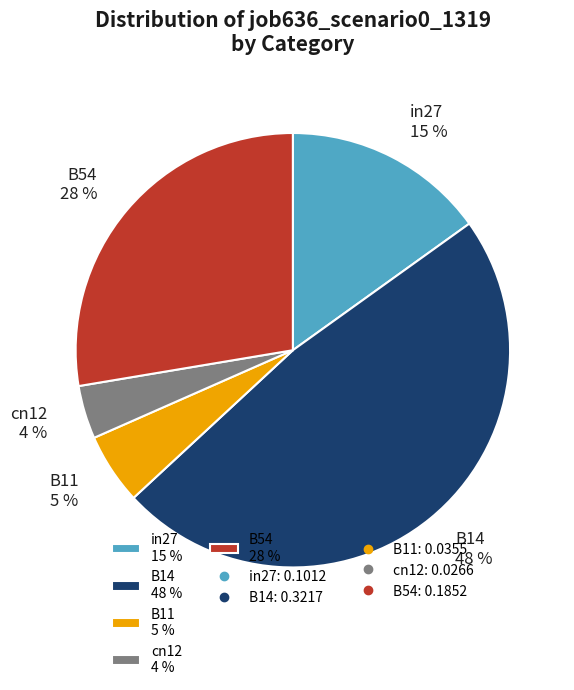

Combined, do B11 5 % and in27 15 % account for over 50%?

No